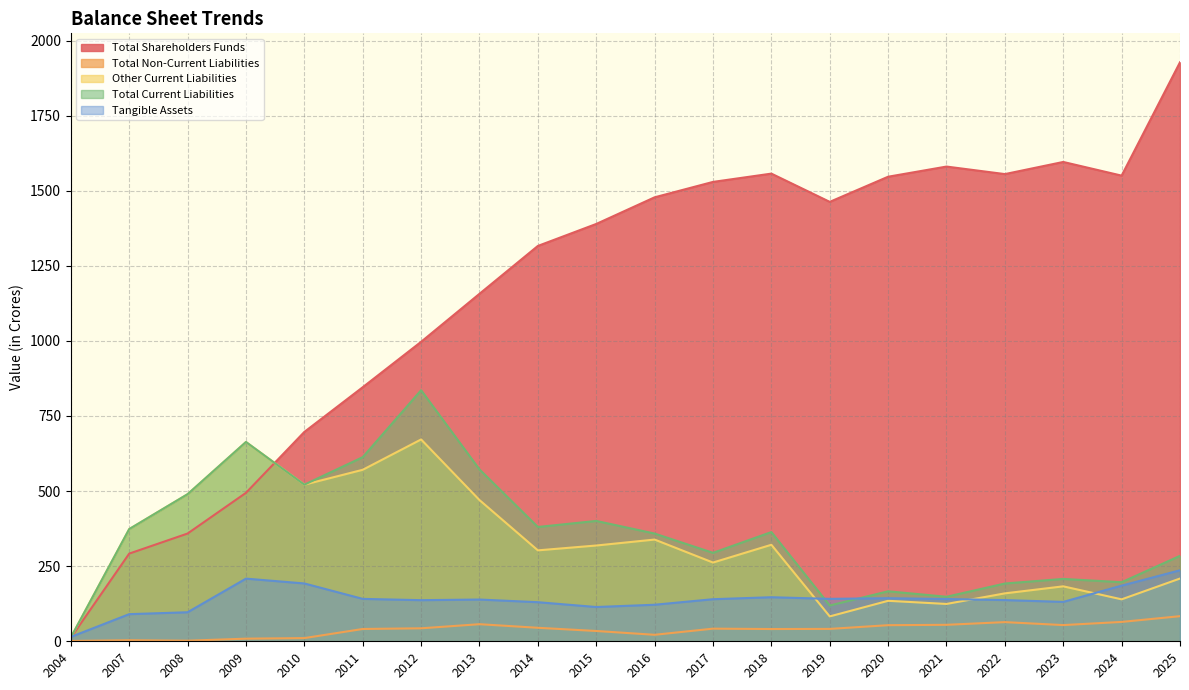

What is the sum of the Other Current Liabilities values at 2017 and 2013?

732.3